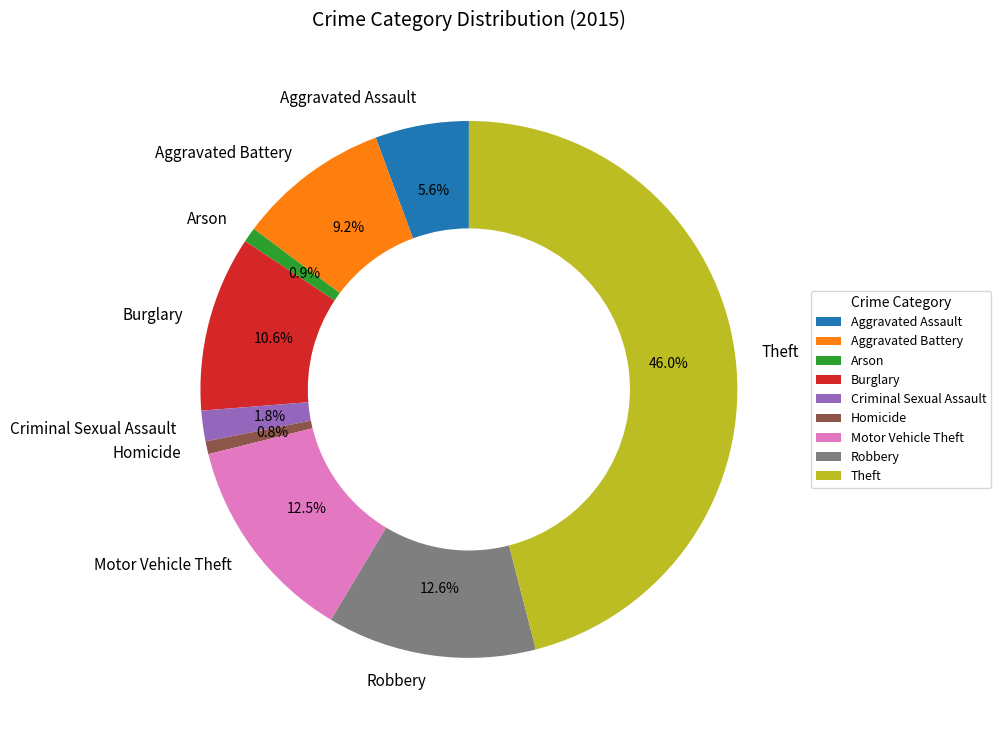

What portion of the pie excludes Arson?

99.1%